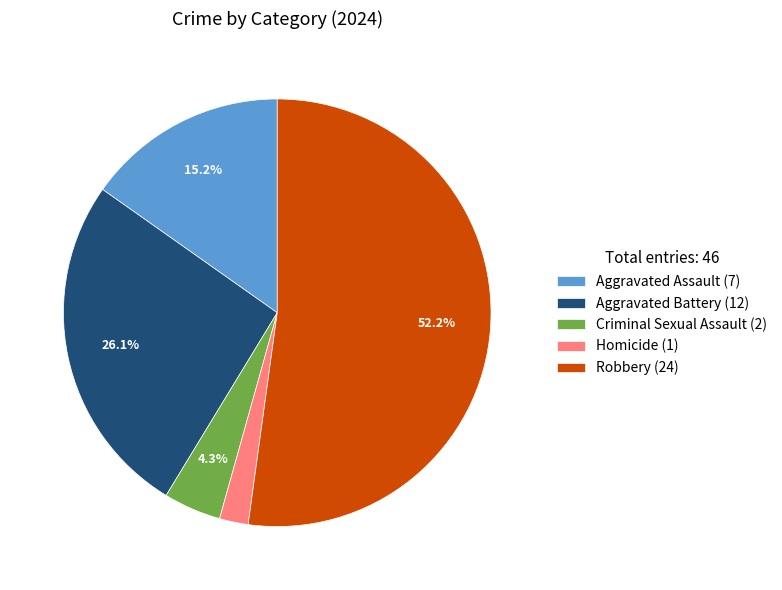

To the nearest percent, what is the average slice percentage?

20%